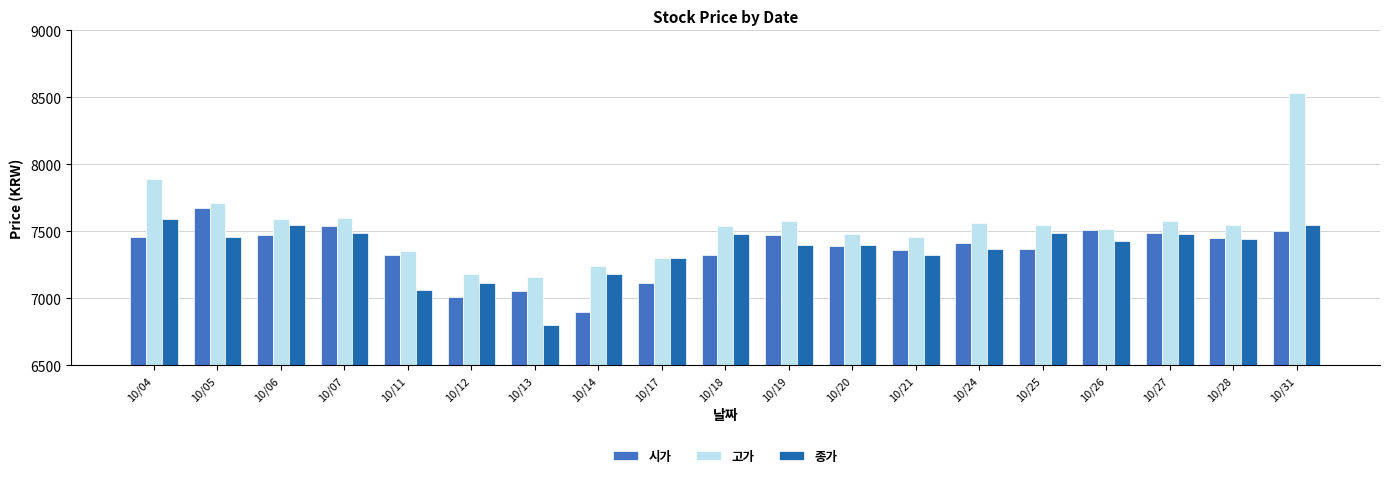

The value of 고가 at 10/07 is 7600. True or false?

True